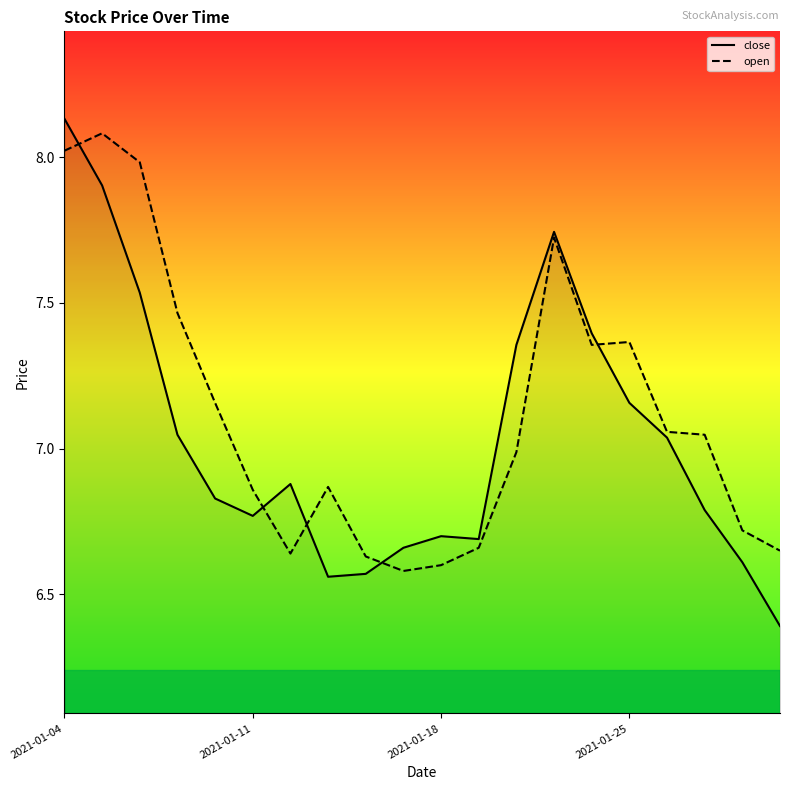

Is this an area chart (filled region under the line)?

No